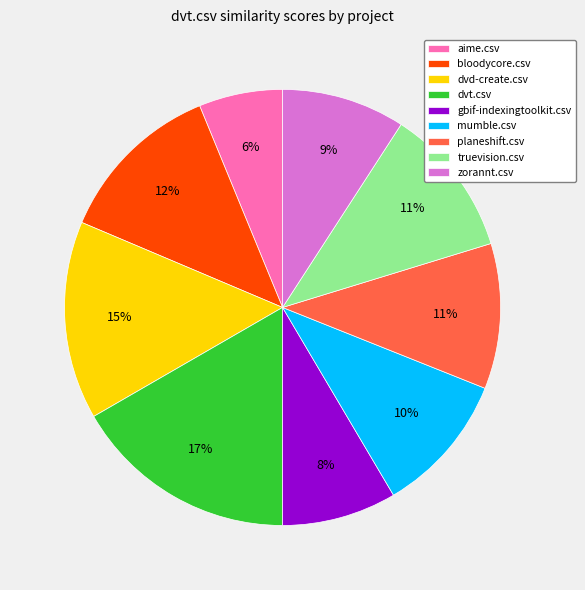

To the nearest percent, what is the difference between the mumble.csv and bloodycore.csv slice percentages?

2%